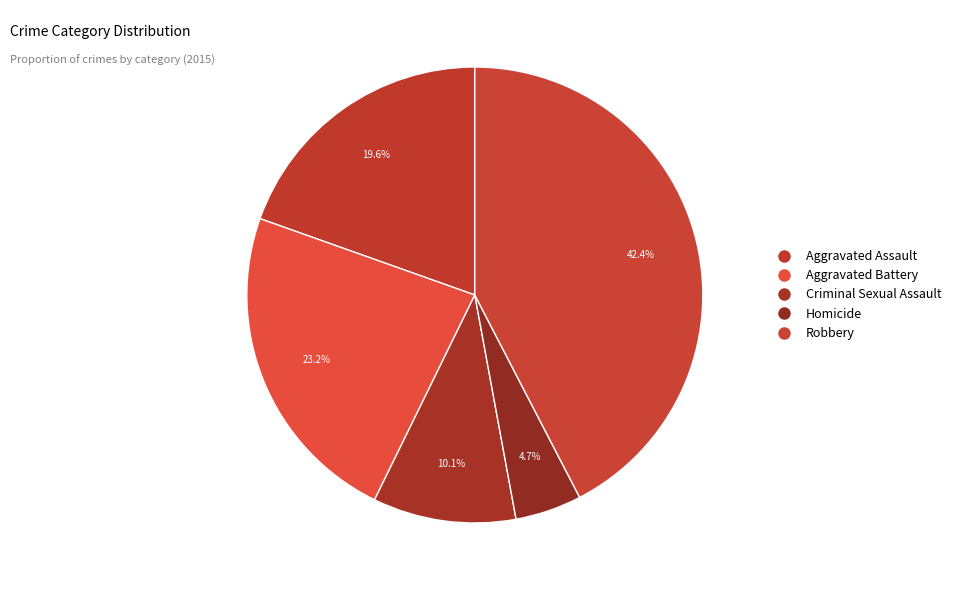

Is it true that Aggravated Assault is 25% of the pie?

False